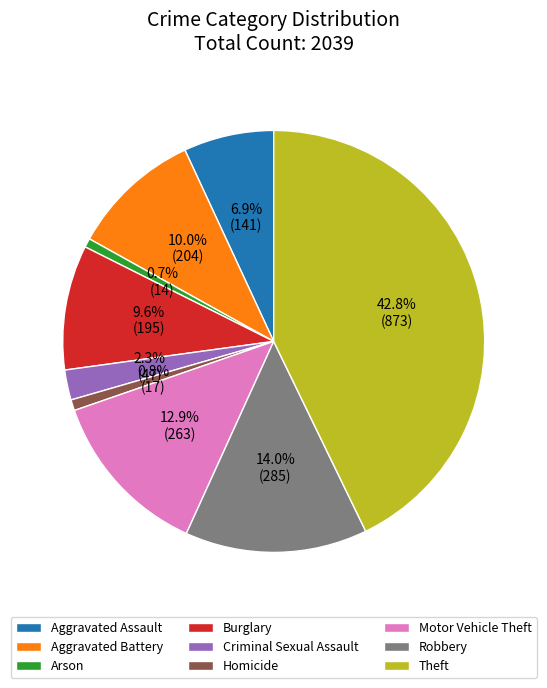

Between Homicide and Motor Vehicle Theft, which is larger?

Motor Vehicle Theft